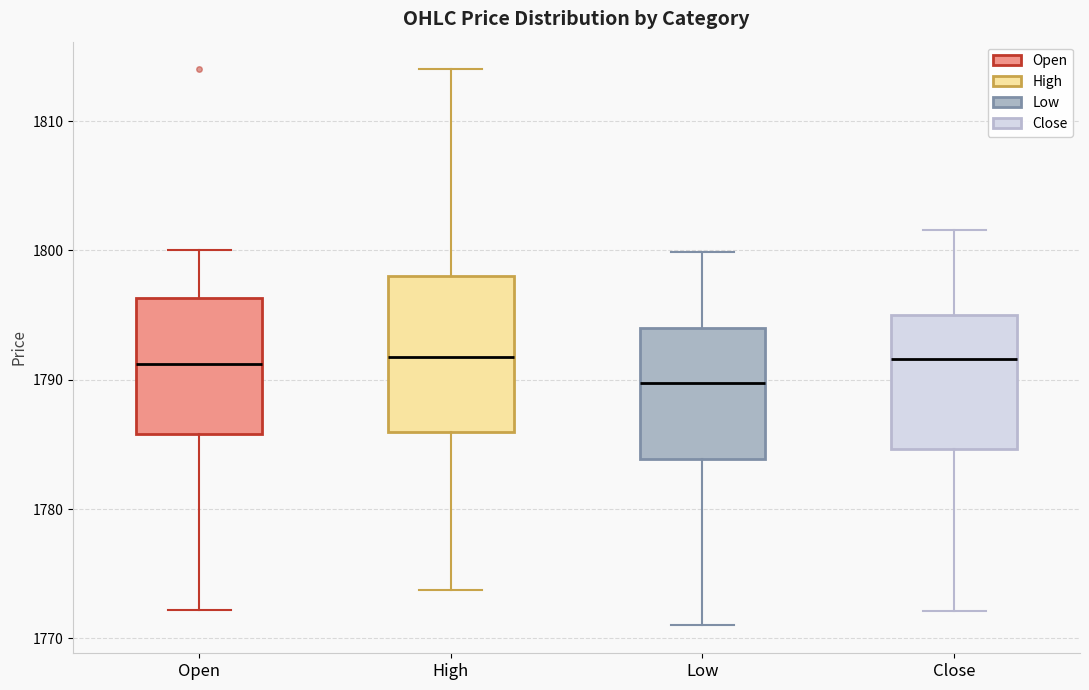

Comparing the boxes themselves (not the whiskers), which one is the tallest?

High